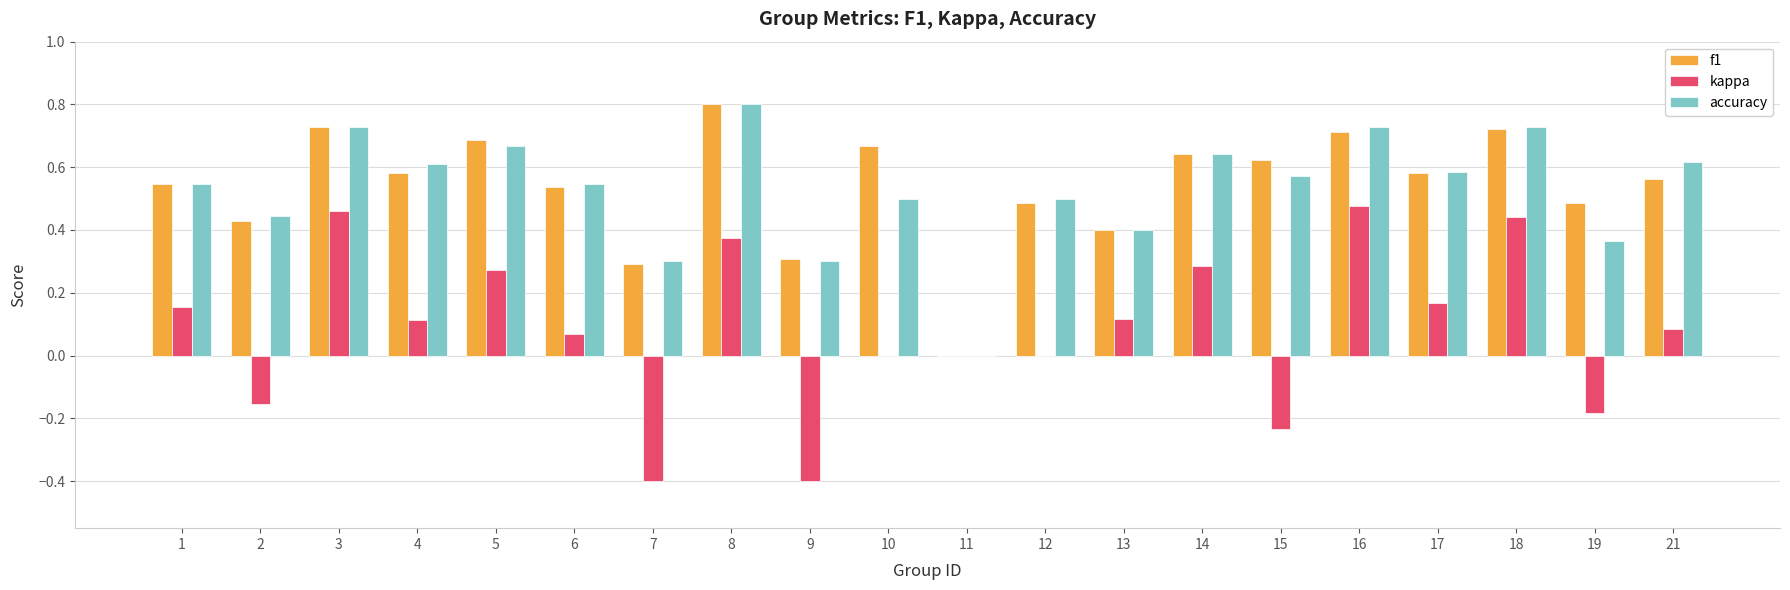

What is the sum of all f1 values?

10.8